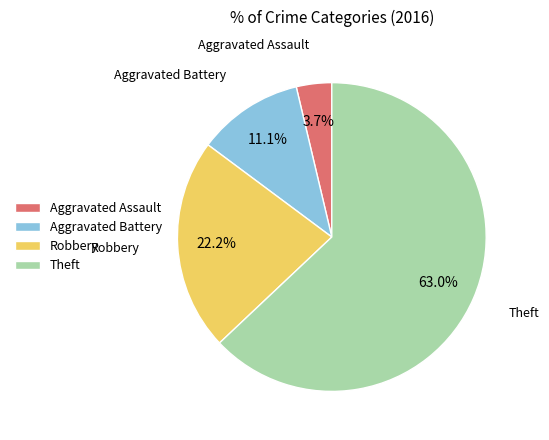

Does Theft represent more than half of the total?

Yes